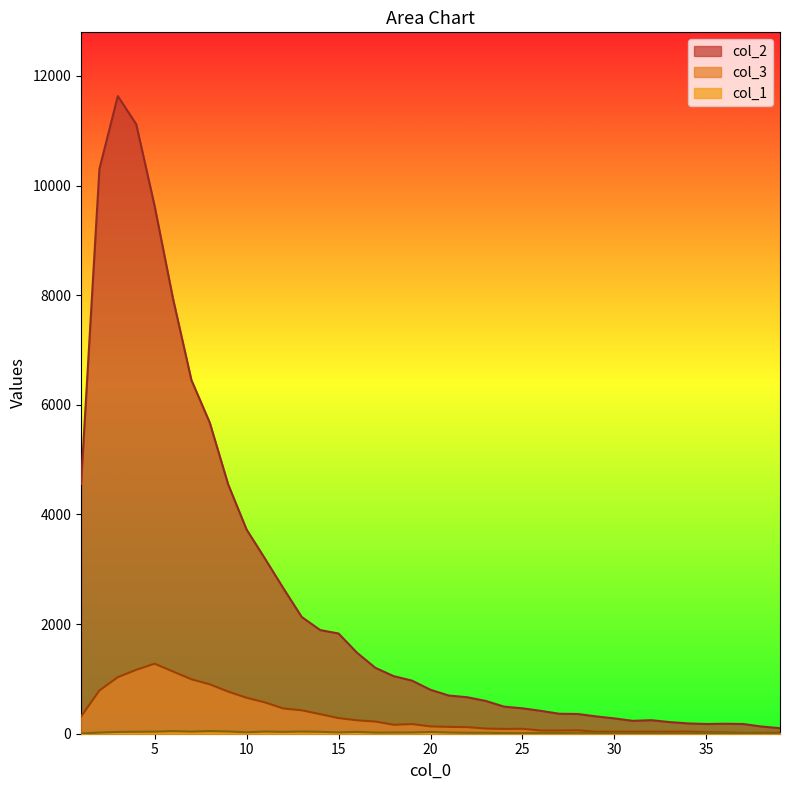

True or false: col_1 and col_2 cross at least once.

False